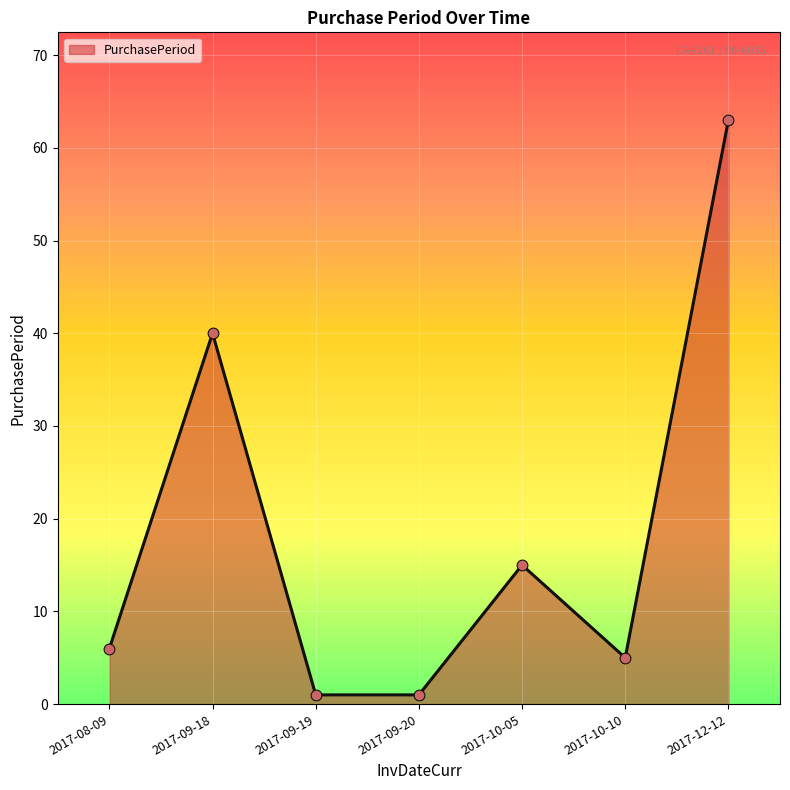

What is the change in value from 2017-09-18 to 2017-09-20?

-39